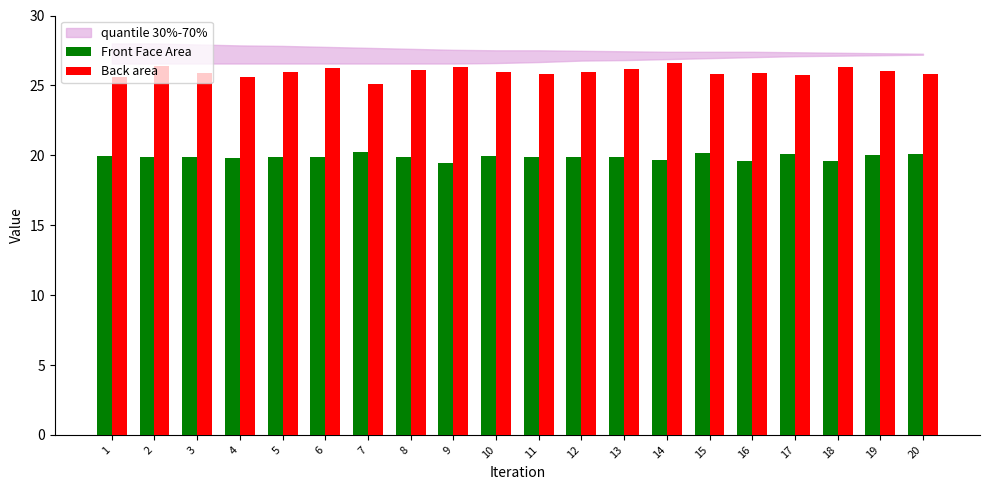

The Front Face Area series shows 13.7 at 14. True or false?

False